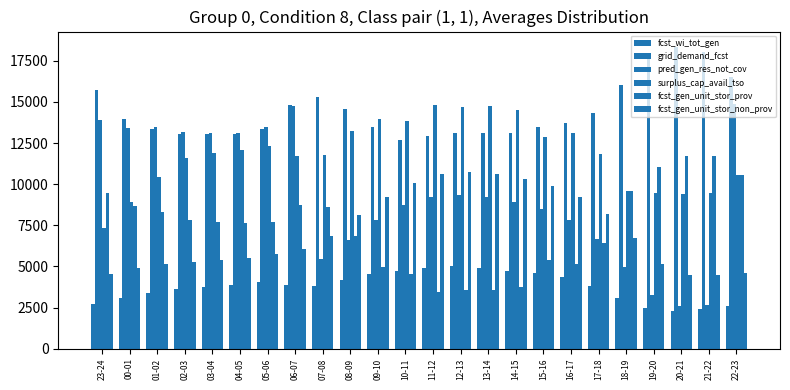

Count the number of categories in the chart.

24